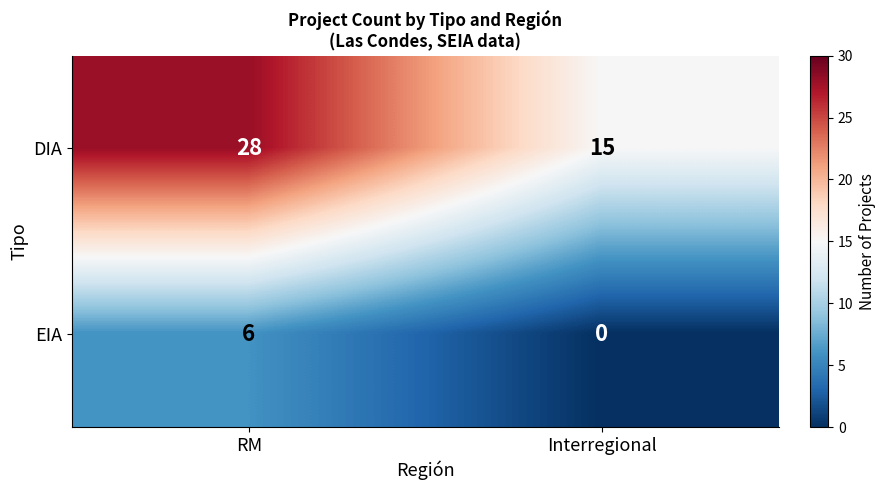

The DIA series shows 46 at RM. True or false?

False